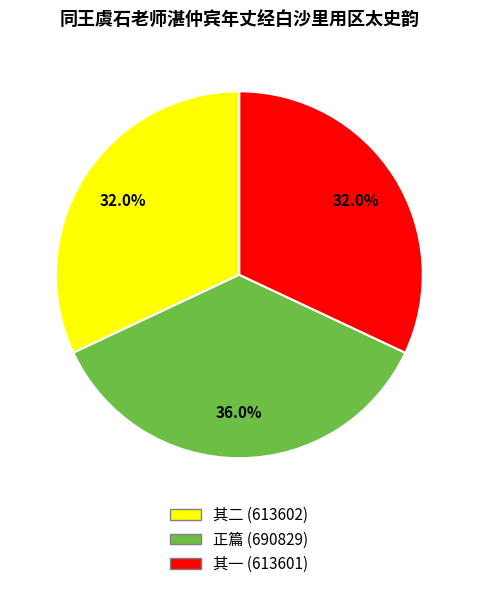

Is there a majority slice in this chart?

No